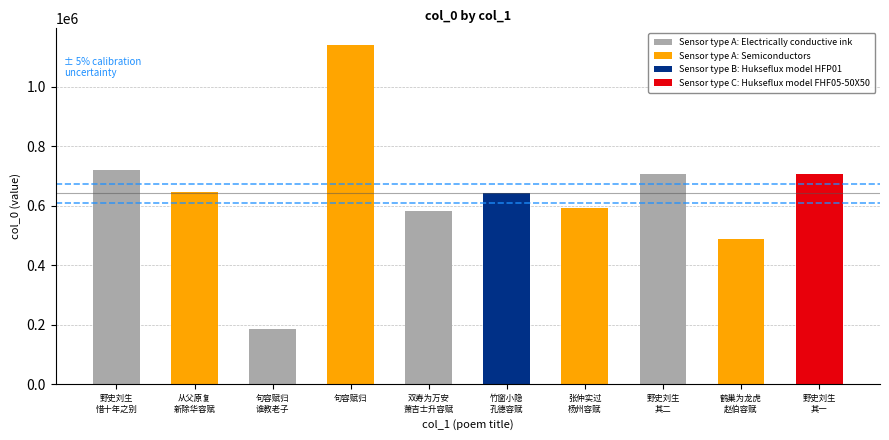

List the labels in order of value, largest first.

句容赋归, 野史刘生惜十年之别来访山中为写衰容赋赠二首, 野史刘生惜十年之别来访山中为写衰容赋赠二首 其二, 野史刘生惜十年之别来访山中为写衰容赋赠二首 其一, 从父原复新除华容赋一律奉赠, 竹窗小隐为羽士孔德容赋, 张仲实过杨州为余写容赋此以别, 双寿为万安萧吉士升容赋, 鹤巢为龙虎赵伯容赋, 句容赋归·谁教老子误诸君